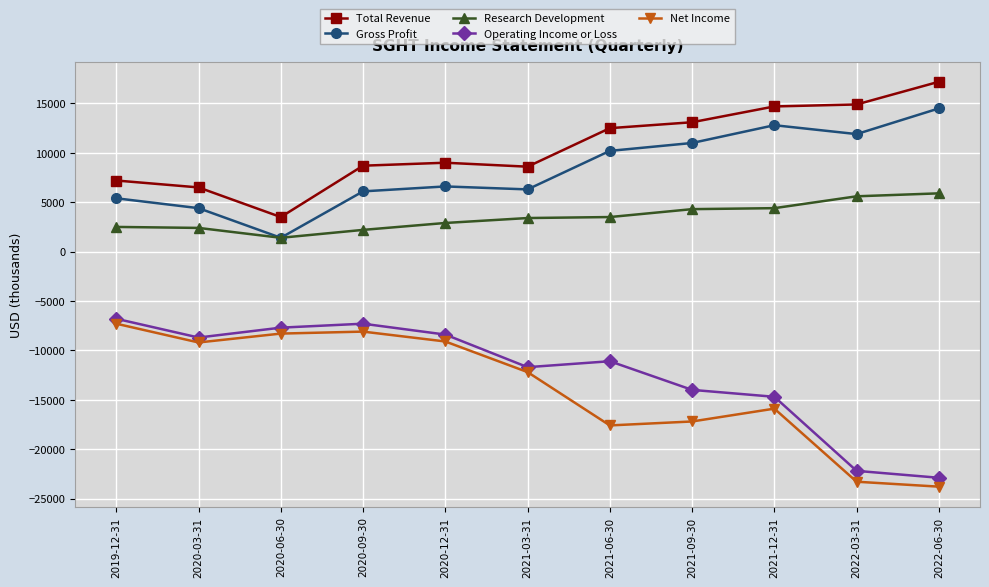

Does the chart have visible grid lines?

Yes